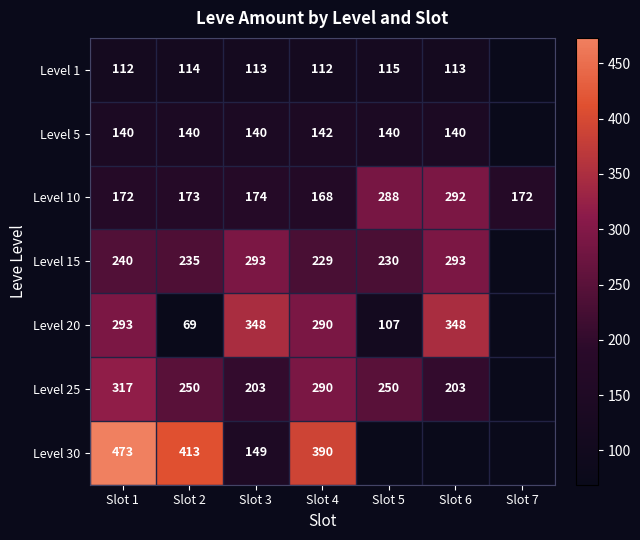

What is the spread (max minus min) of values at Slot 1?

361